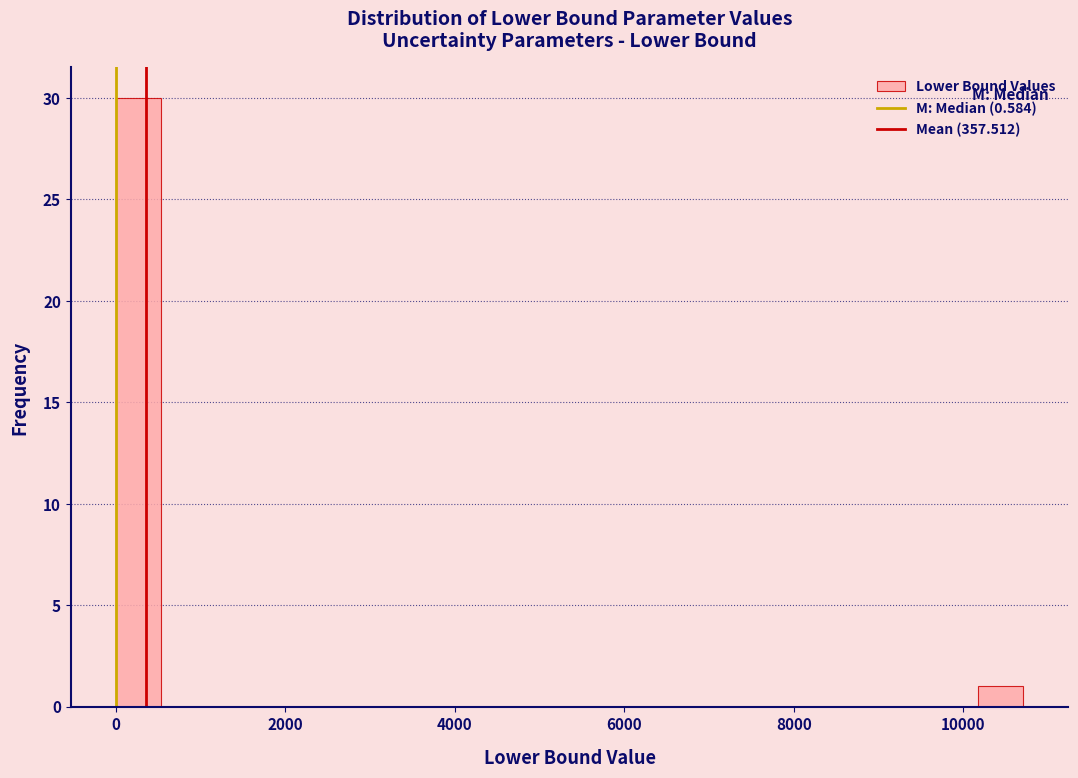

Around what value on the x-axis is the tallest bar? Give the approximate position of its centre, as read against the axis.

200